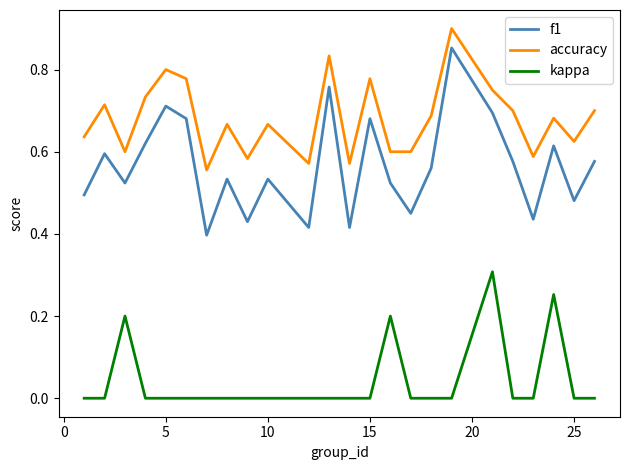

Which series has the largest total across all categories?

accuracy